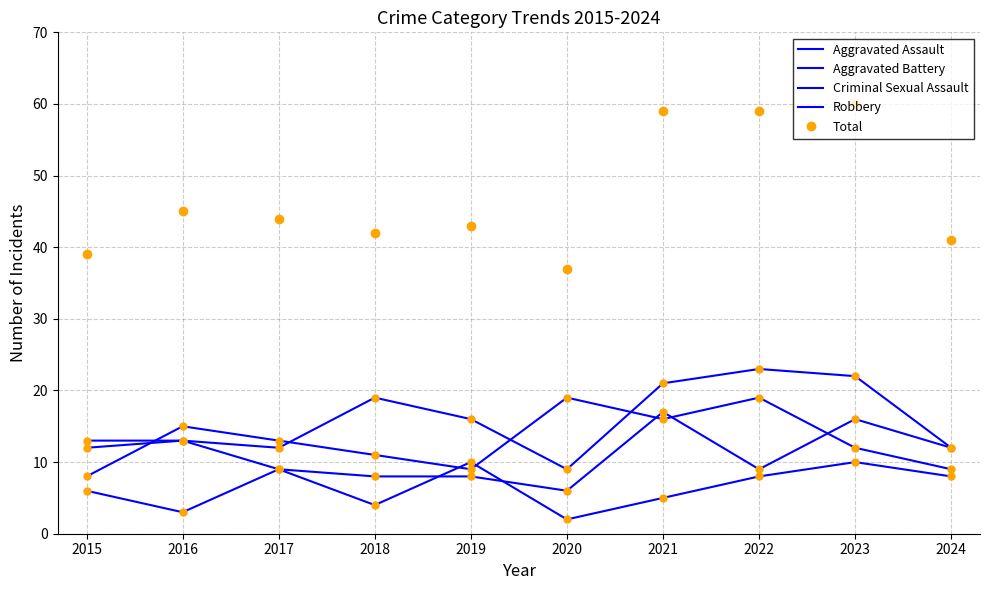

Rank the series at 2019 from highest to lowest value.

Total, Aggravated Assault, Criminal Sexual Assault, Robbery, Aggravated Battery